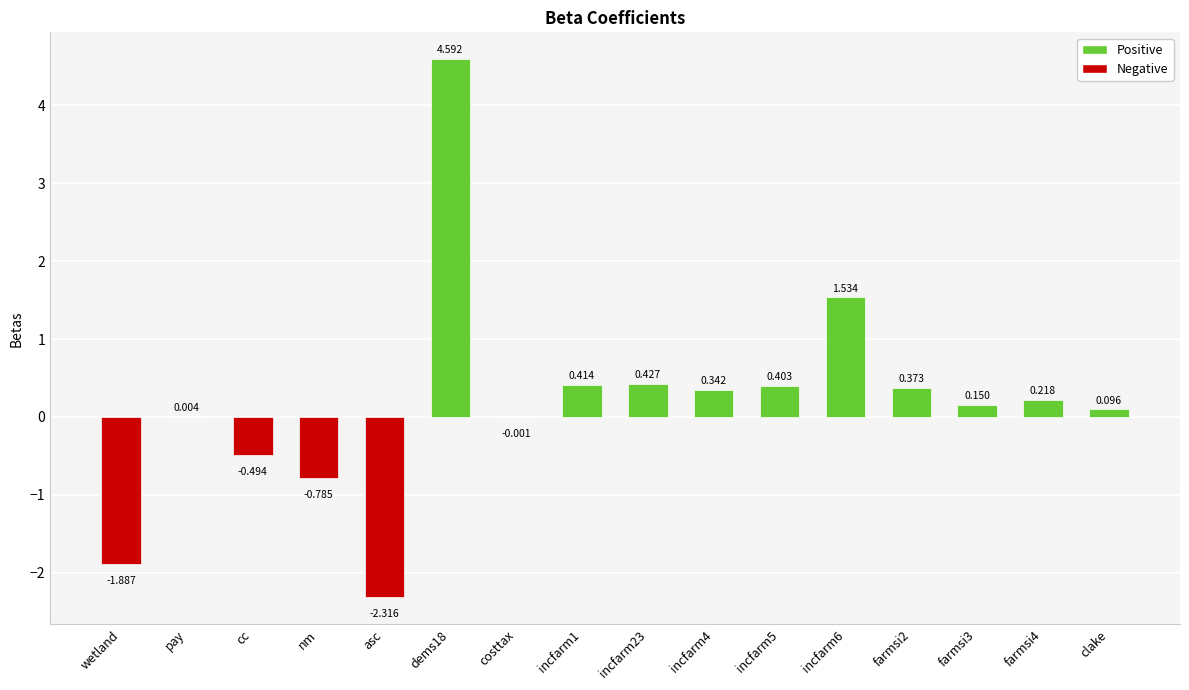

At which label does the data first exceed 0?

pay